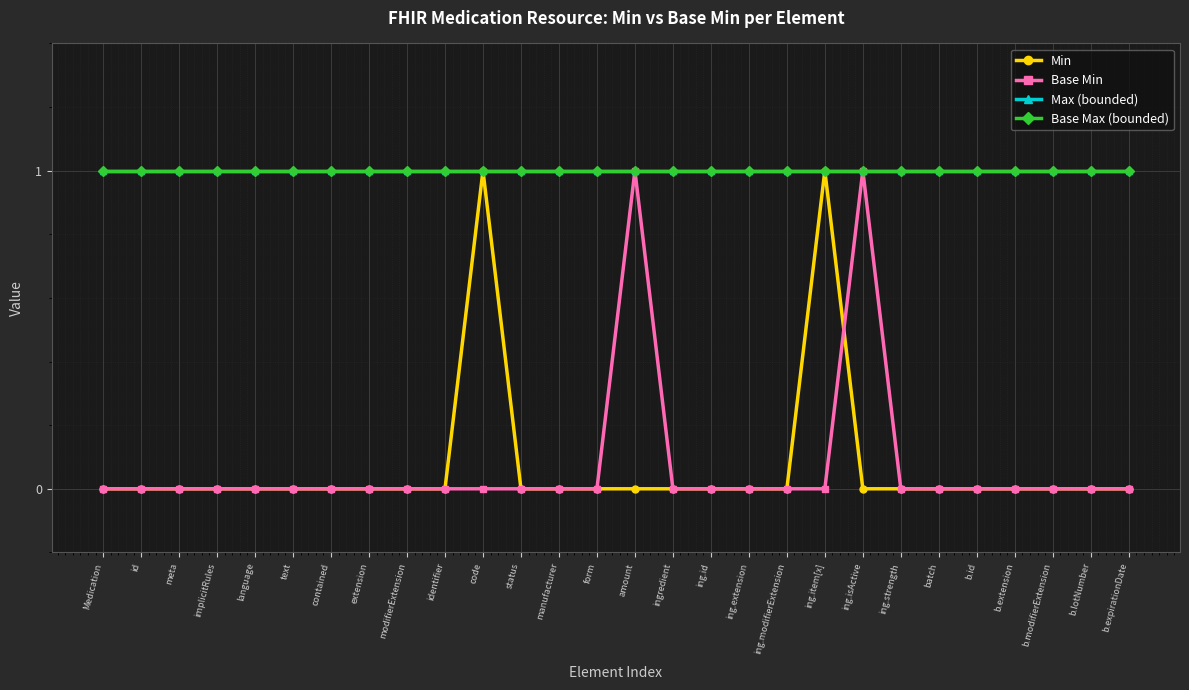

What is the greatest value displayed?

1